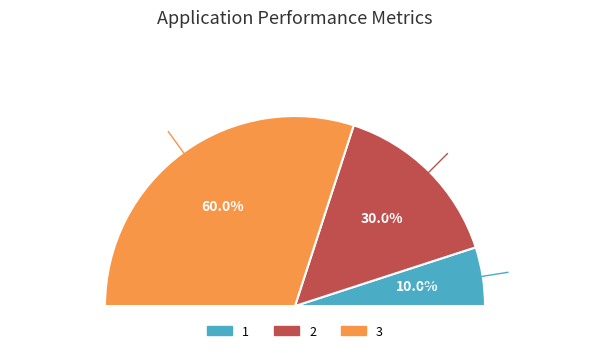

Do 2 and 1 together represent more than half of the pie?

No